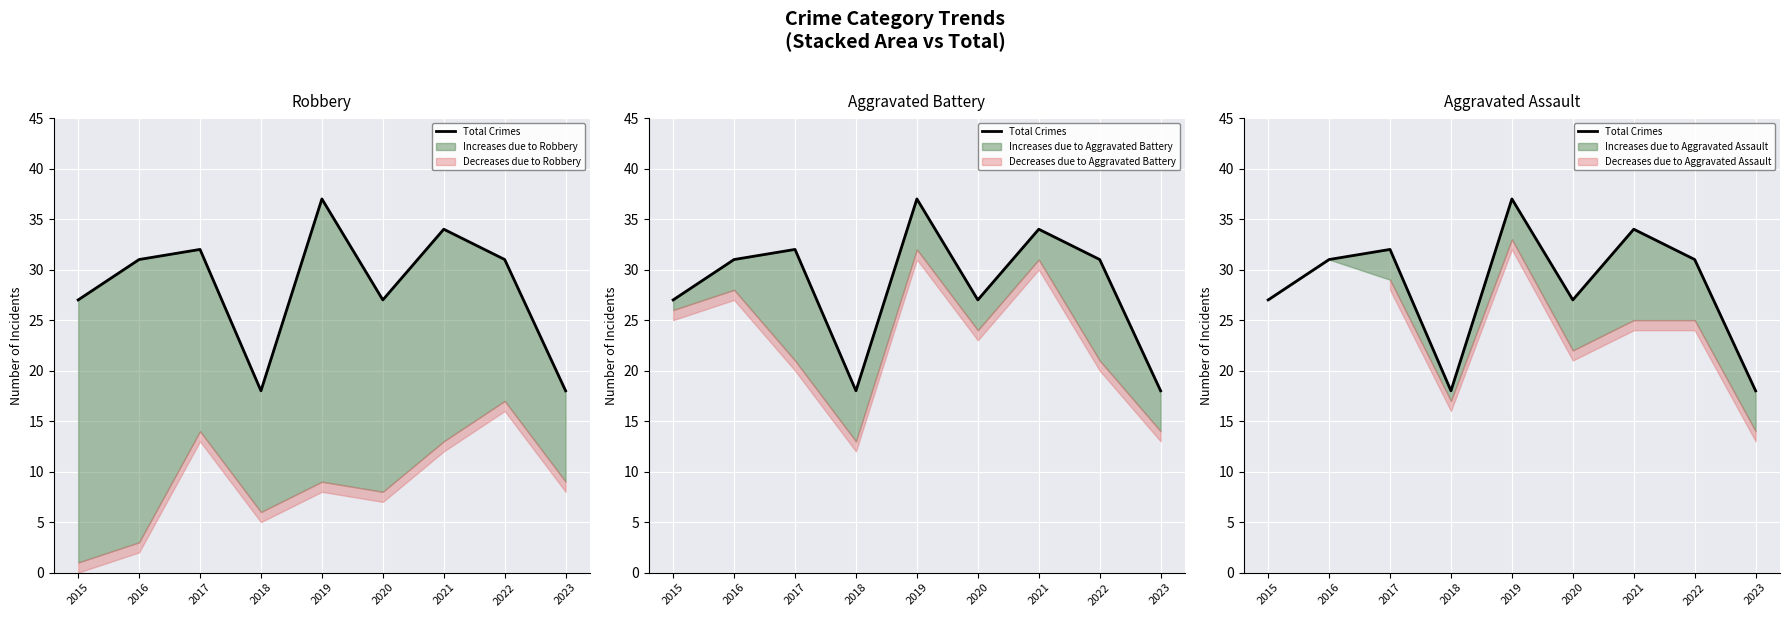

How many lines are shown in the chart?

1